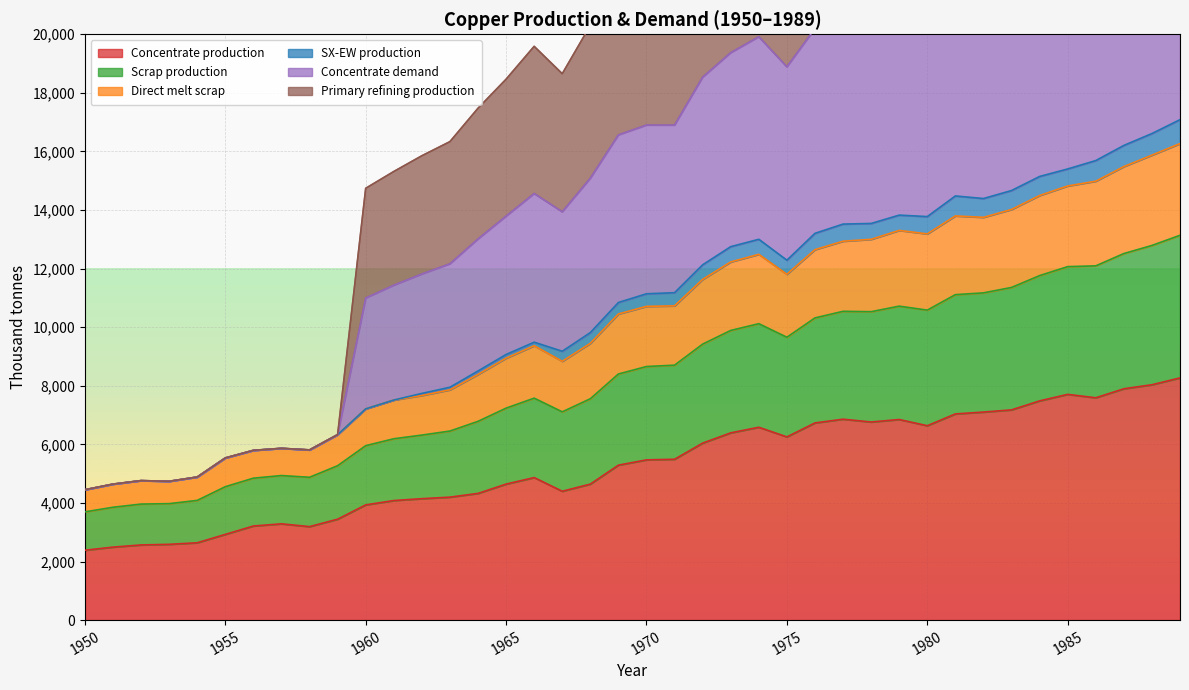

Between 1978 and 1955, which is larger?

1978